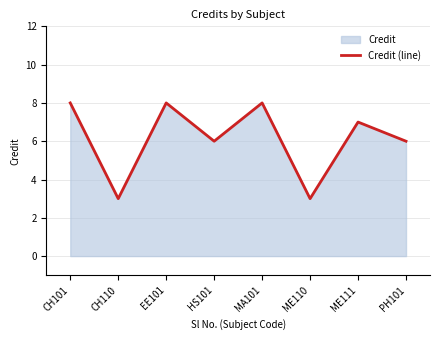

What is the difference between the second highest and minimum values?

5